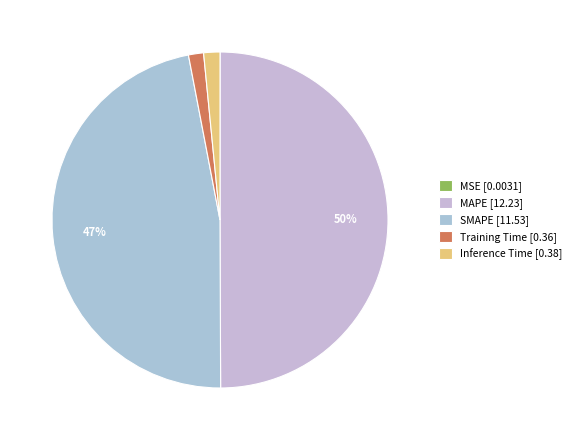

What is the total percentage of Inference Time and MAPE?

51.5%